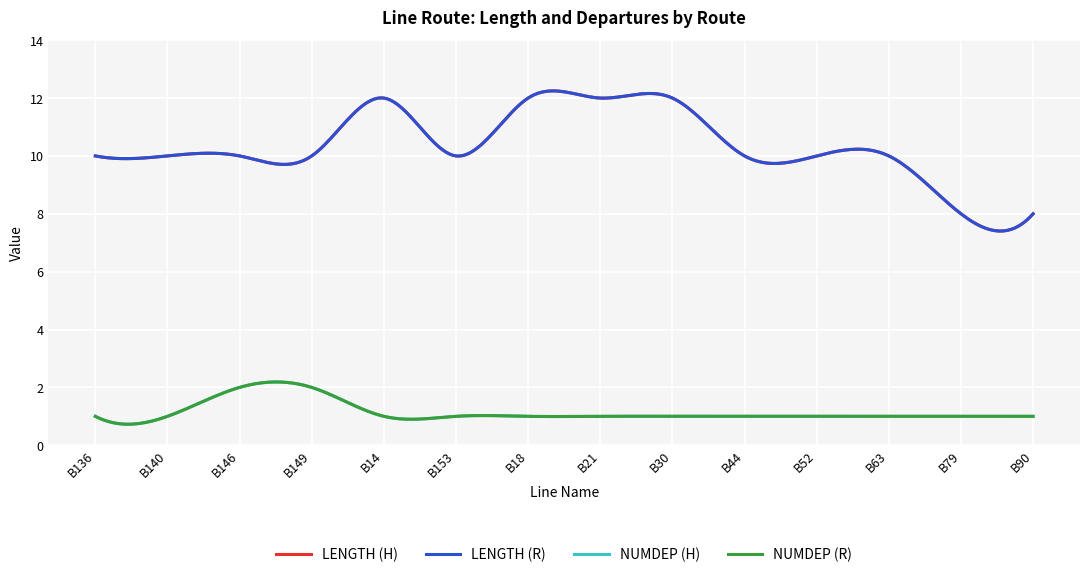

Rank the categories by NUMDEP (R) value from highest to lowest.

B146, B149, B136, B140, B14, B153, B18, B21, B30, B44, B52, B63, B79, B90